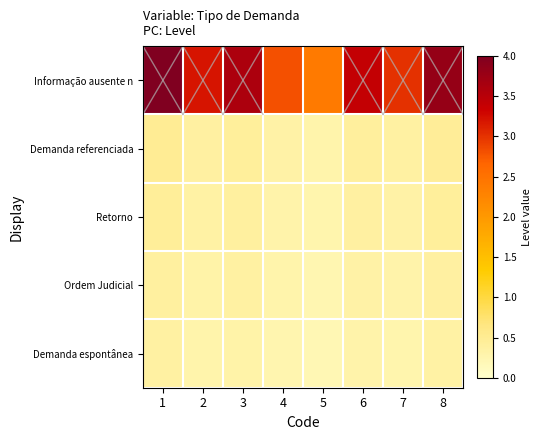

What is the total value across all series at 7?

4.3